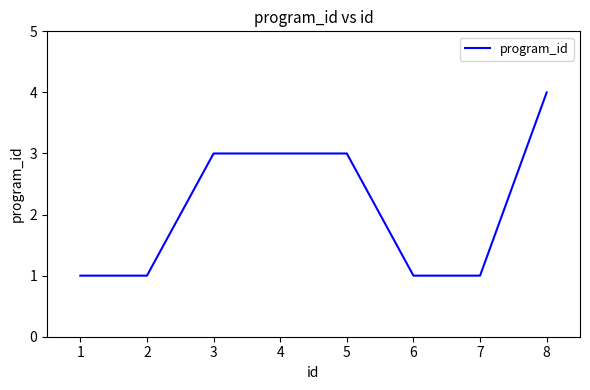

What value does the data have at 8?

4